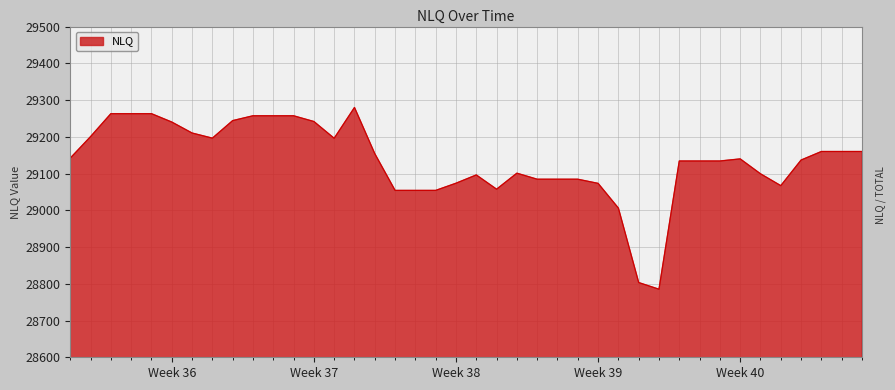

What is the difference between the maximum and minimum values?

494.5